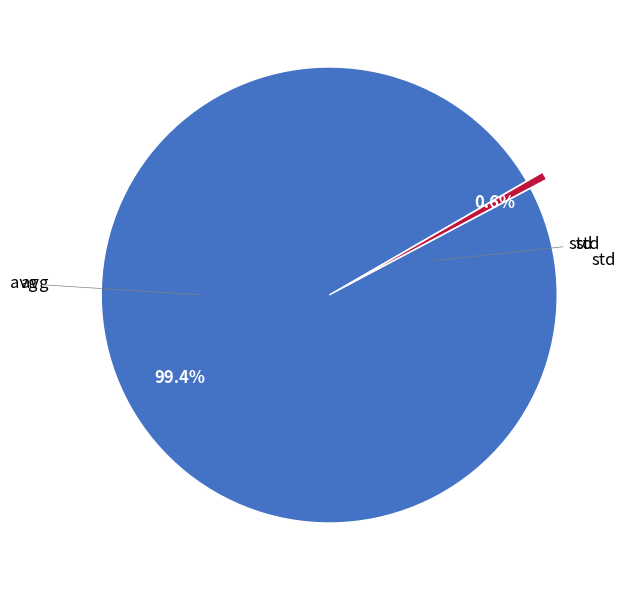

How many segments does this pie chart have?

2